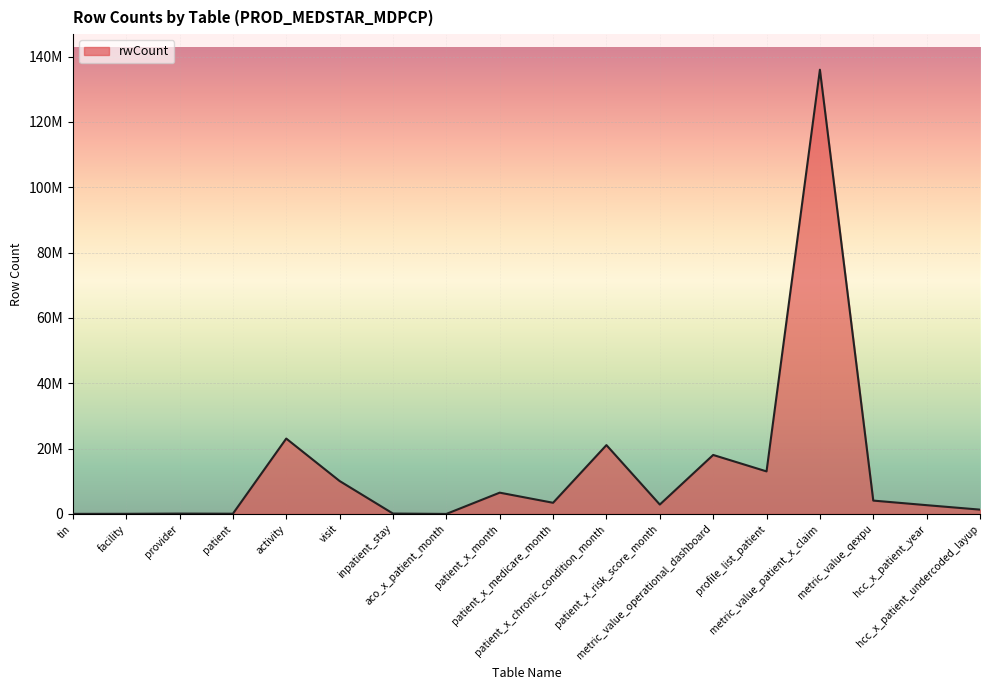

Is this an area chart (filled region under the line)?

Yes